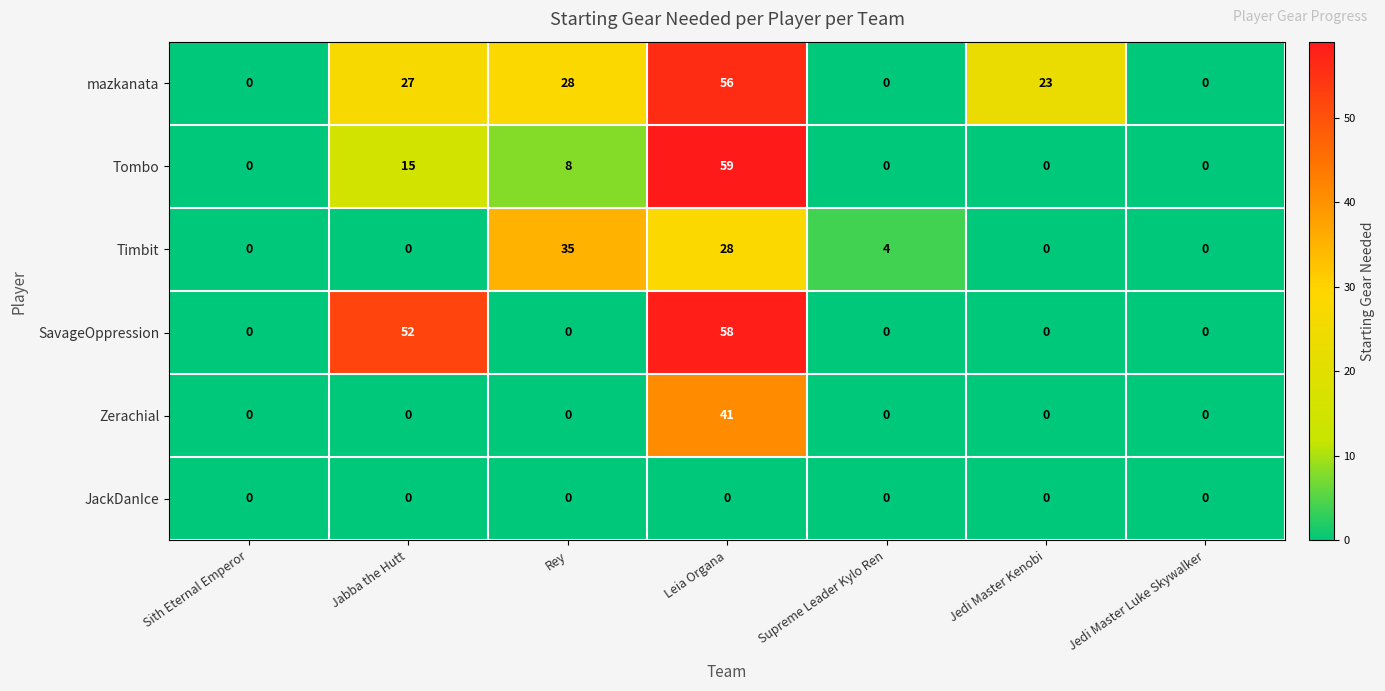

Rank the series by their maximum value, from highest to lowest.

Tombo, SavageOppression, mazkanata, Zerachial, Timbit, JackDanIce